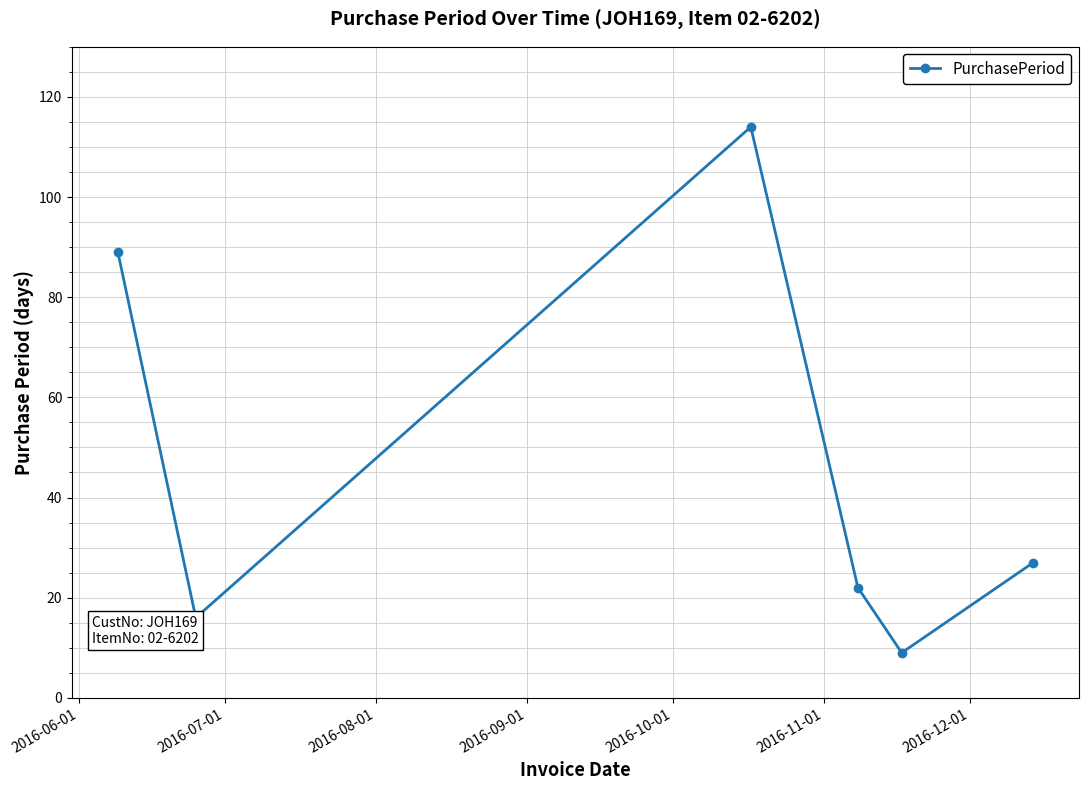

What is the greatest value displayed?

114